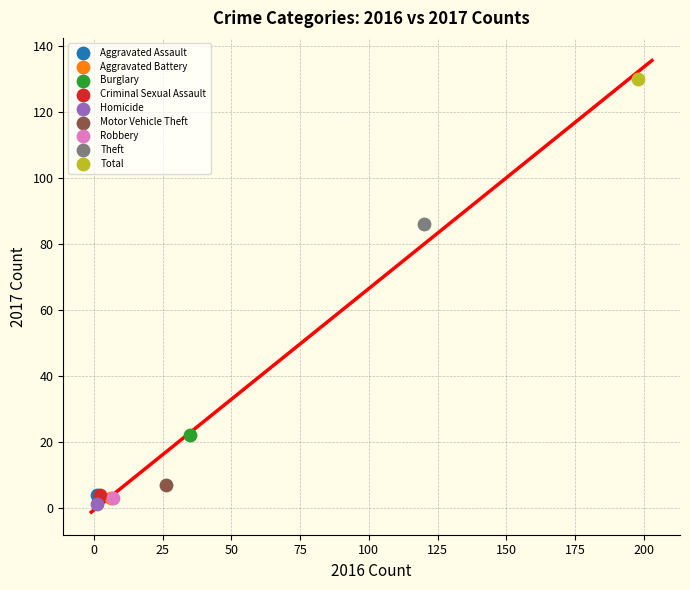

Which series reaches the maximum Y coordinate?

Total